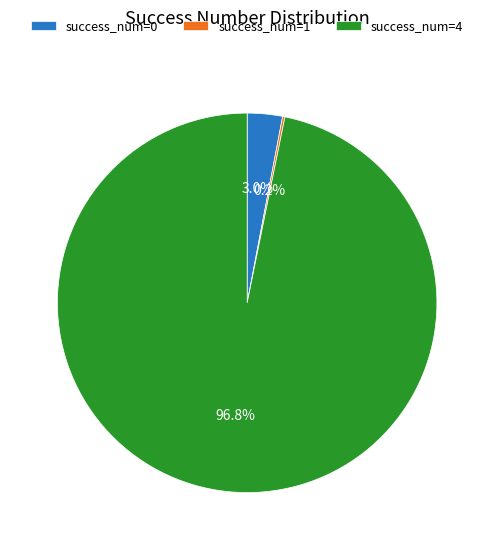

What is the largest slice in the pie chart?

success_num=4